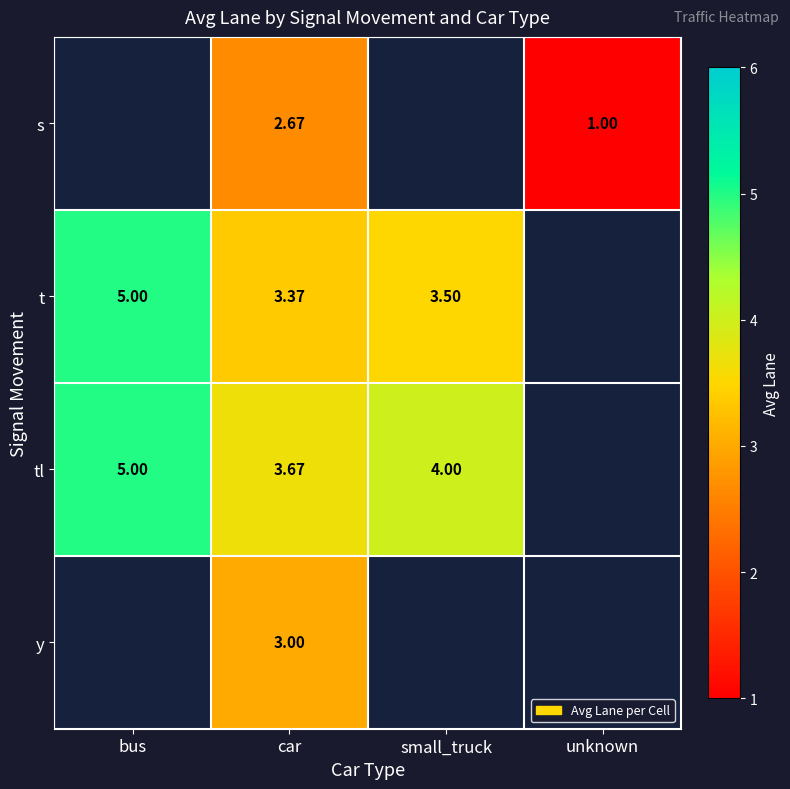

Is the value of t at small_truck greater than the value of s at unknown?

Yes